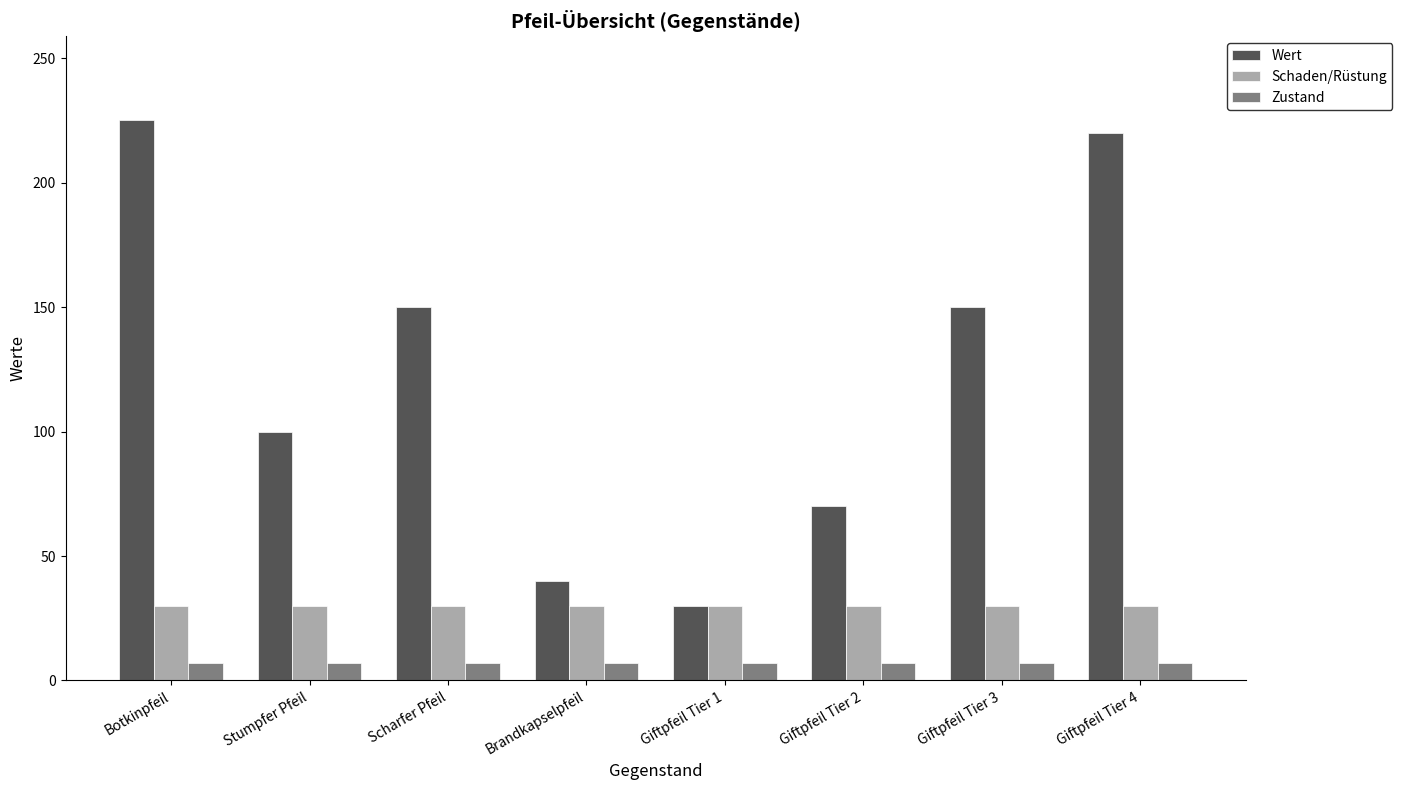

Which series changed the most between Giftpfeil Tier 1 and Giftpfeil Tier 3?

Wert